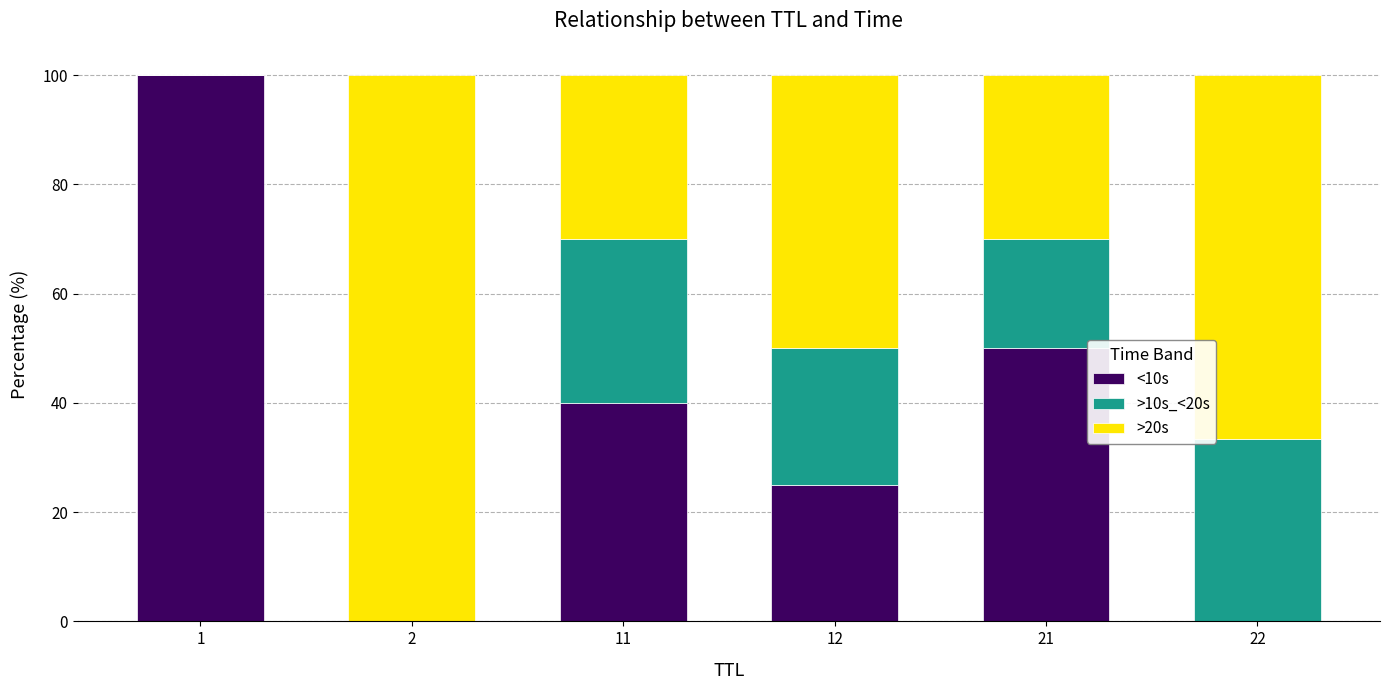

The value of <10s at 1 is 100.0. True or false?

True